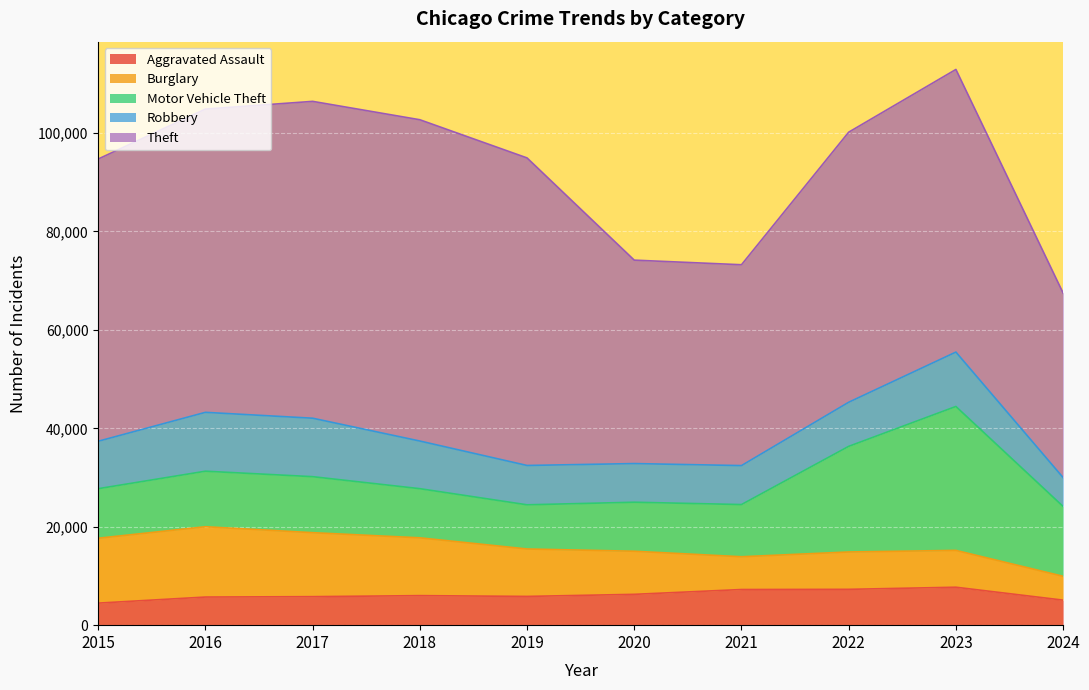

What is the maximum value for Robbery?

11960